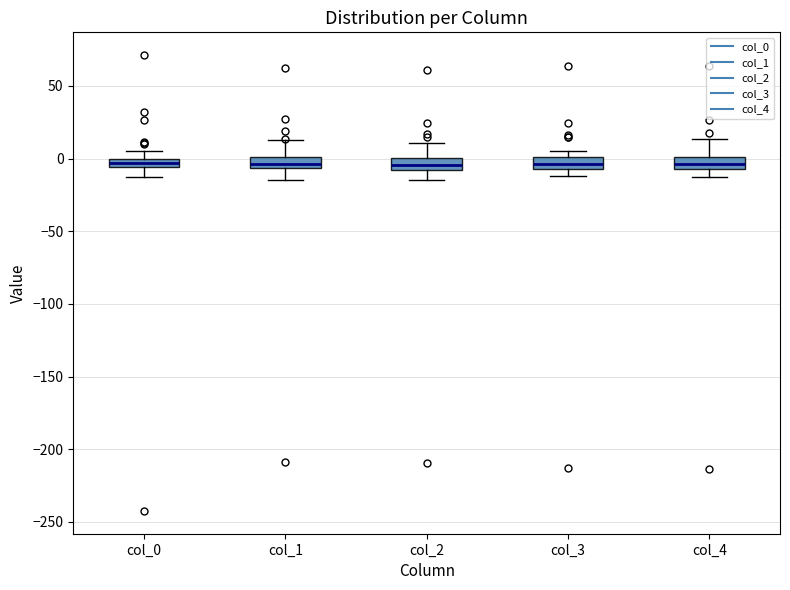

Where is the lower edge of the box for col_3 on the y-axis? The values are not printed on the chart, so give them approximately, as read against the axis.

-5